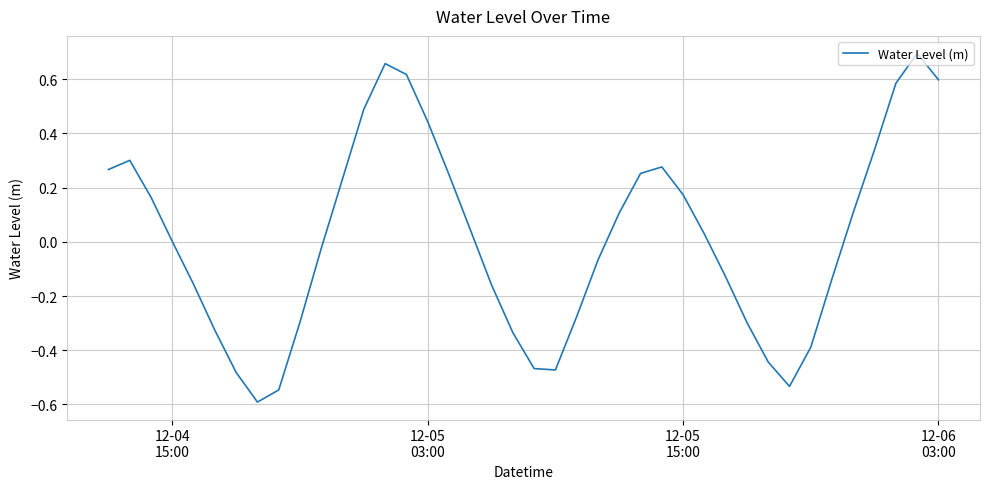

What is the minimum value shown in the chart?

-0.6